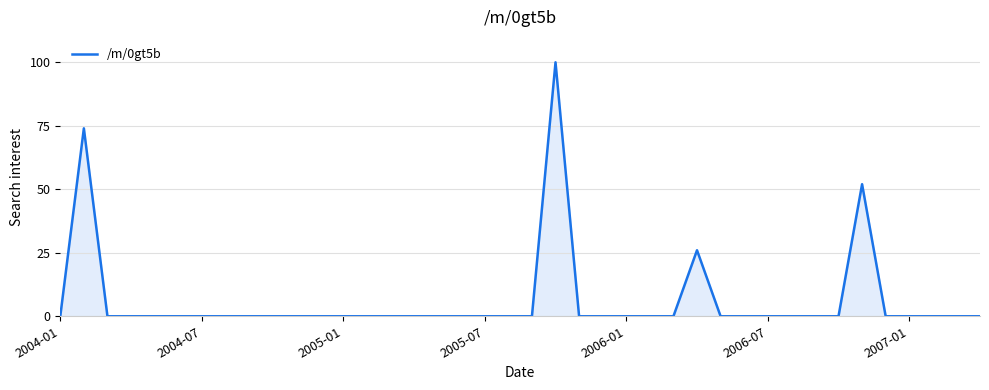

What is the greatest value displayed?

100